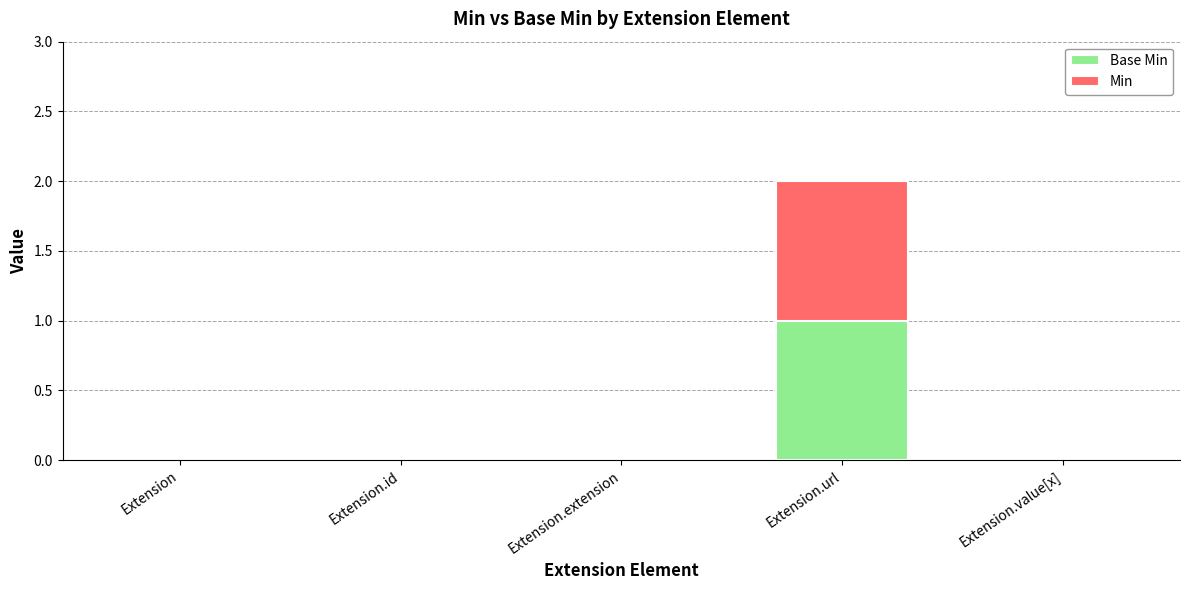

At which category is the sum across all series the highest?

Extension.url